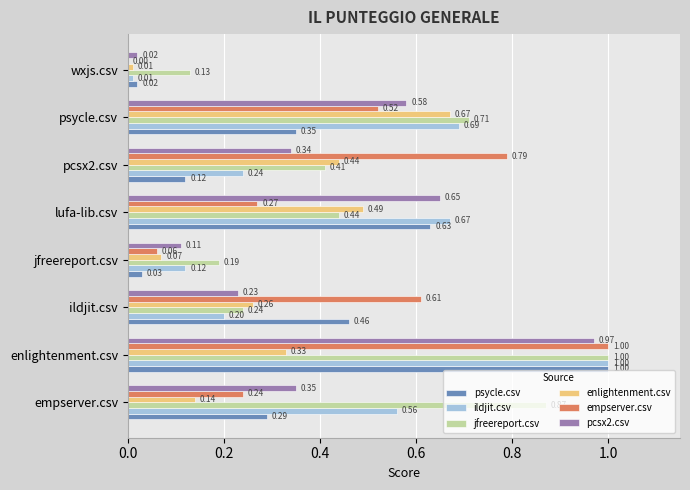

Which category has the highest value in the empserver.csv series?

enlightenment.csv